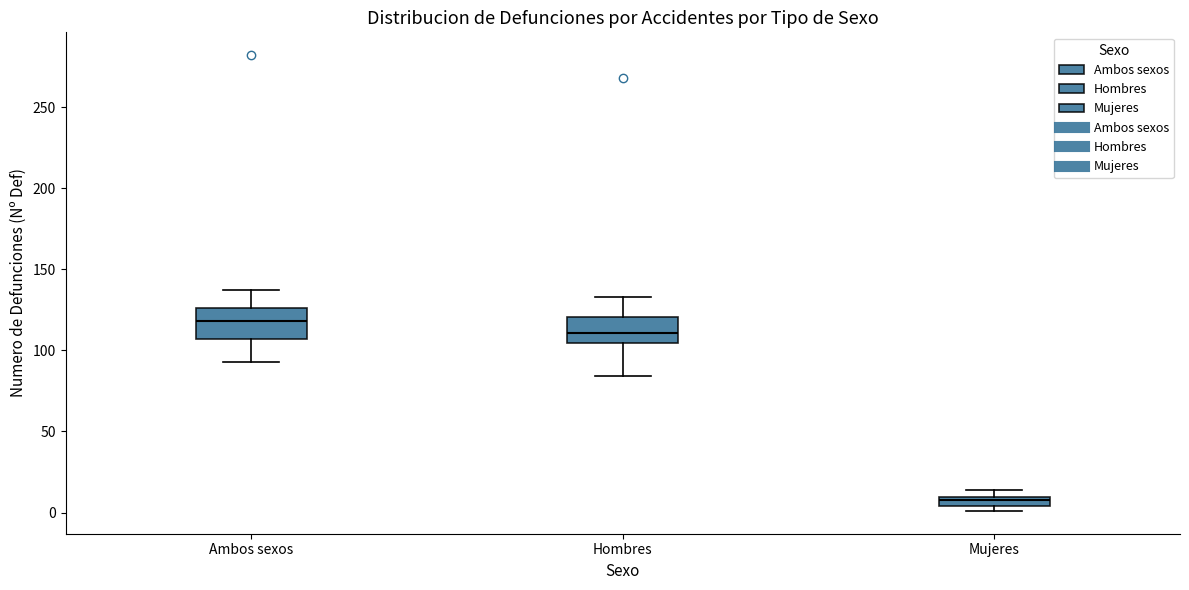

Where does the upper whisker of the box for Hombres end on the y-axis? The values are not printed on the chart, so give them approximately, as read against the axis.

135